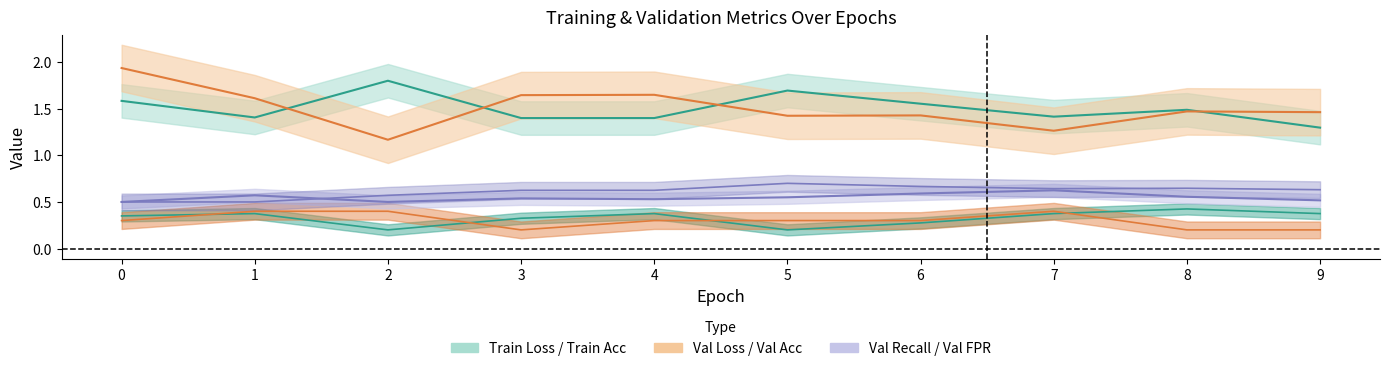

The train_acc series shows 0.3 at 5. True or false?

False